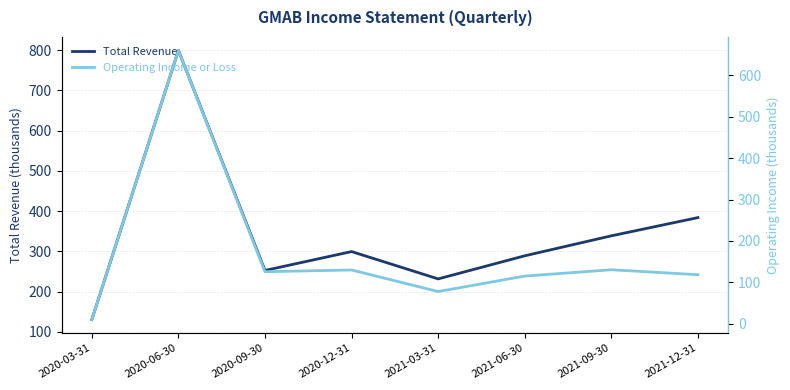

True or false: Operating Income or Loss has a value of 35.5 at 2021-03-31.

False